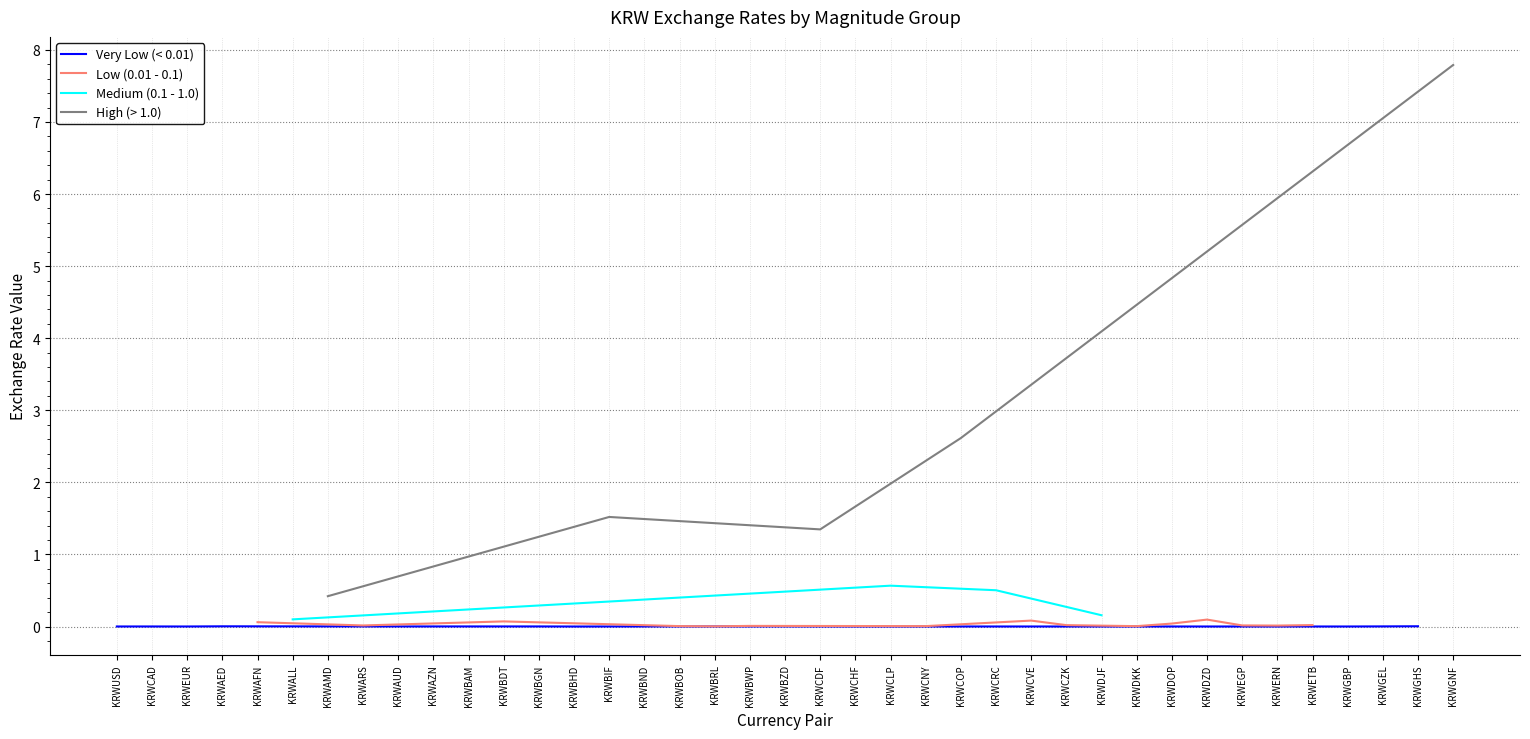

What is the difference between the second highest and minimum values?

2.6